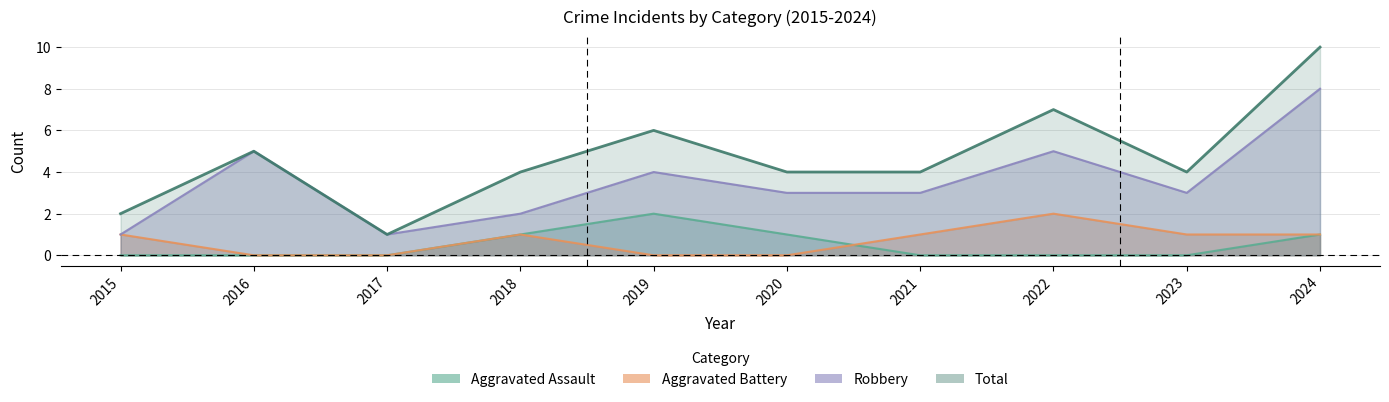

Reading left to right, transcribe all the data shown in this chart.

Aggravated Assault: 2015=0	2016=0	2017=0	2018=1	2019=2	2020=1	2021=0	2022=0	2023=0	2024=1
Aggravated Battery: 2015=1	2016=0	2017=0	2018=1	2019=0	2020=0	2021=1	2022=2	2023=1	2024=1
Robbery: 2015=1	2016=5	2017=1	2018=2	2019=4	2020=3	2021=3	2022=5	2023=3	2024=8
Total: 2015=2	2016=5	2017=1	2018=4	2019=6	2020=4	2021=4	2022=7	2023=4	2024=10